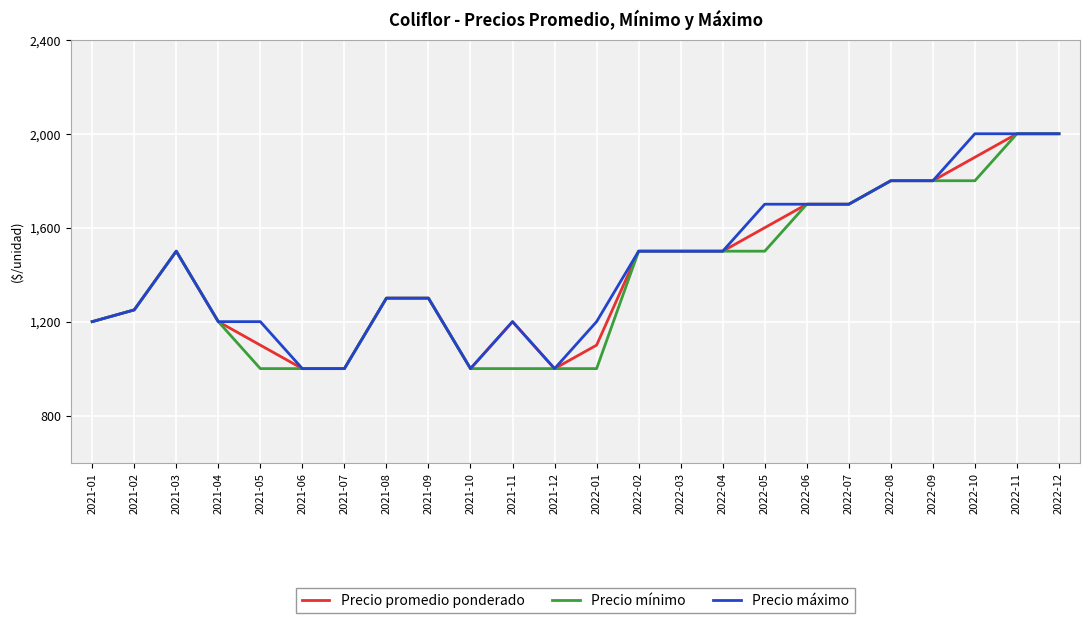

Is the value of Precio máximo at 2021-06 greater than the value of Precio promedio ponderado at 2021-08?

No